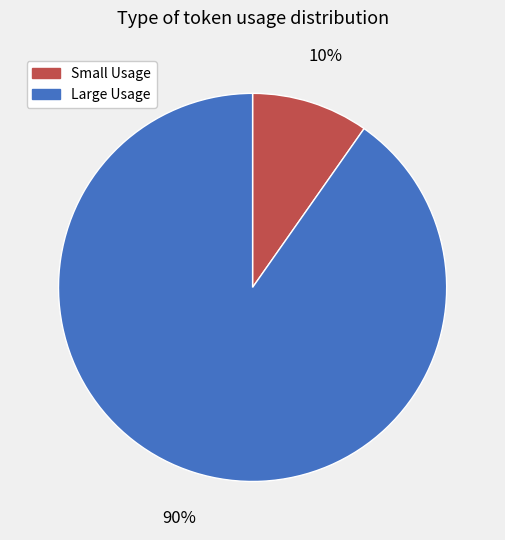

To the nearest percent, what is the average slice percentage?

50%